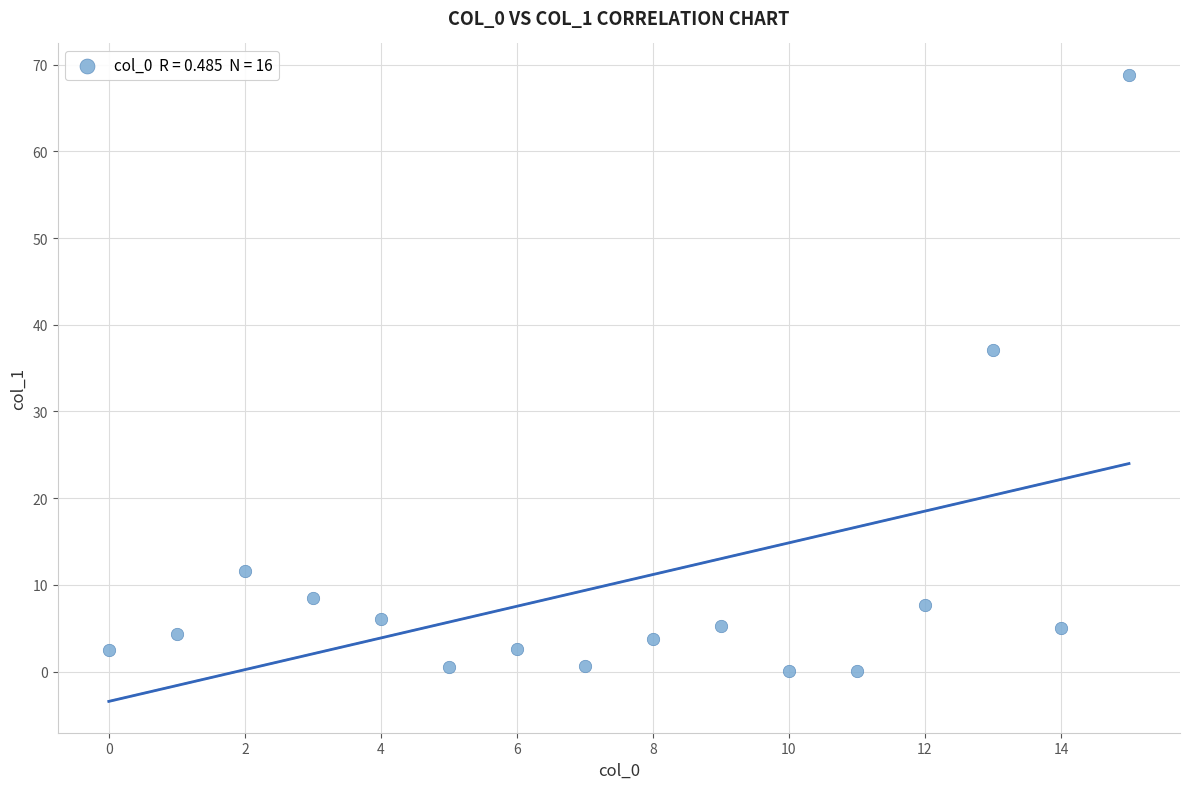

What is the range of Y values (max minus min)?

68.8